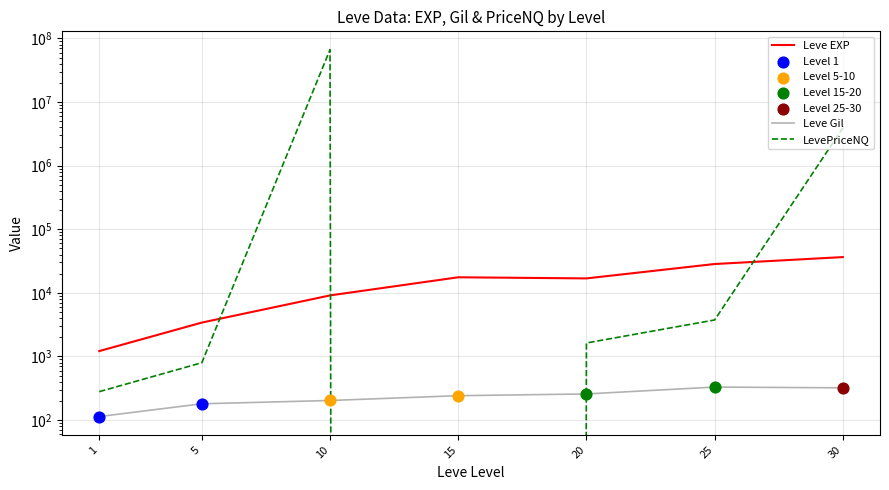

Which series contains the lowest Y value?

LevePriceNQ